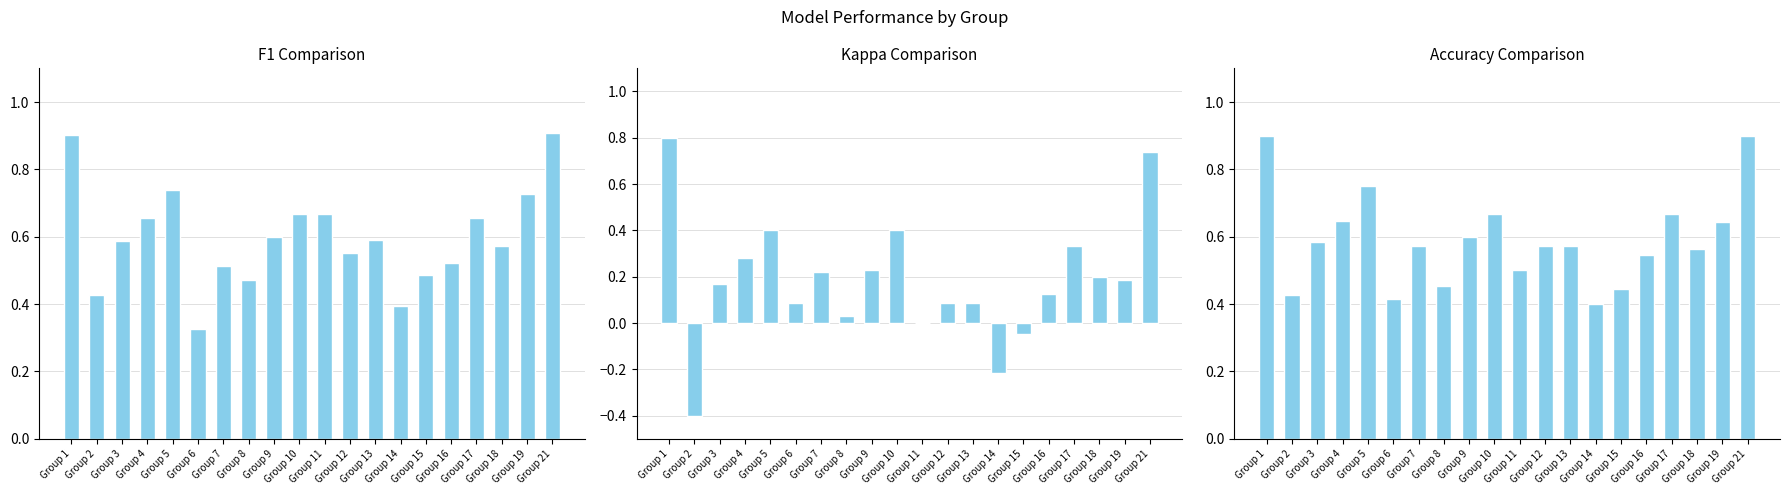

What is the difference between the highest and lowest values at Group 6?

0.3